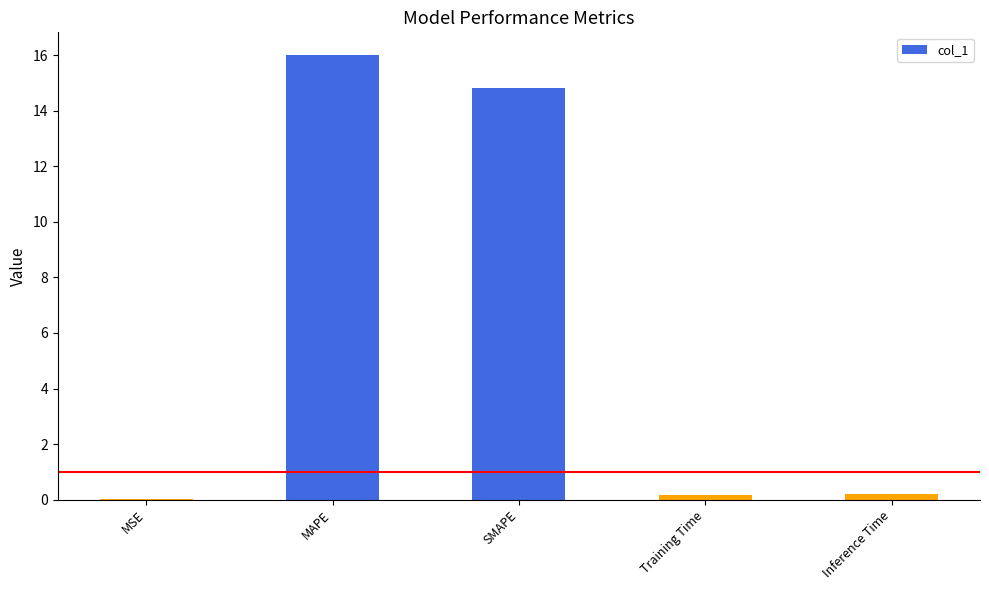

Where is the data nearest to the value 8?

SMAPE